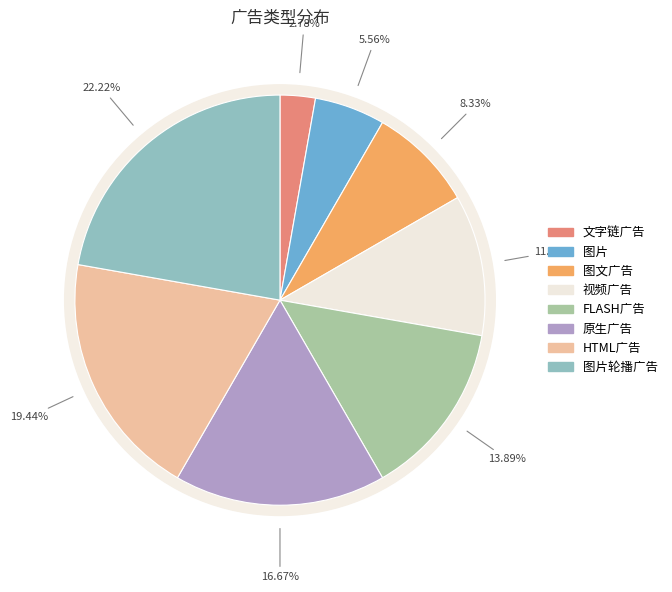

Count the number of slices in the pie.

8